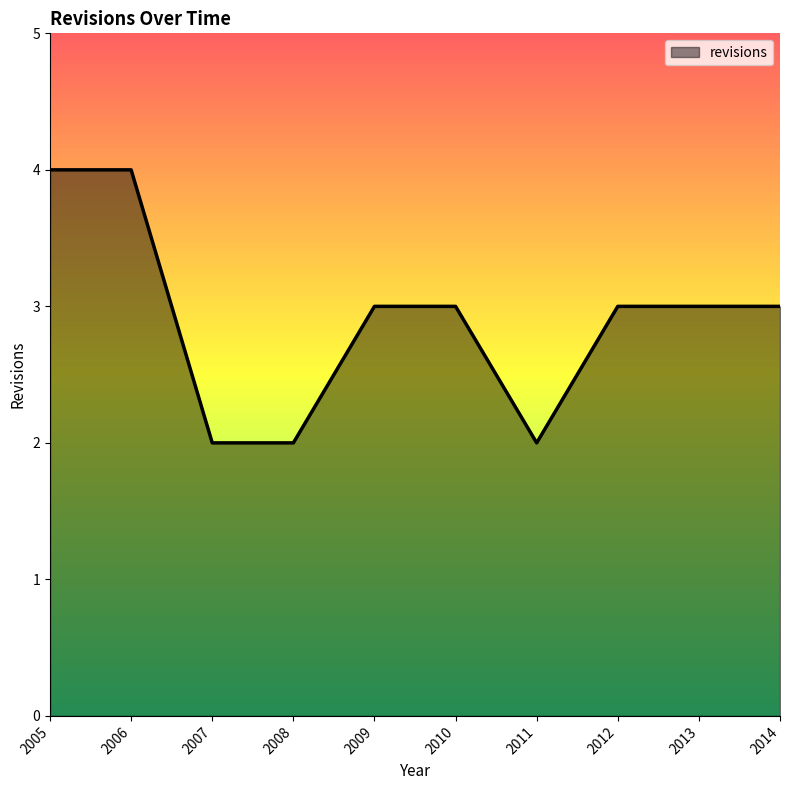

What is the greatest value displayed?

4